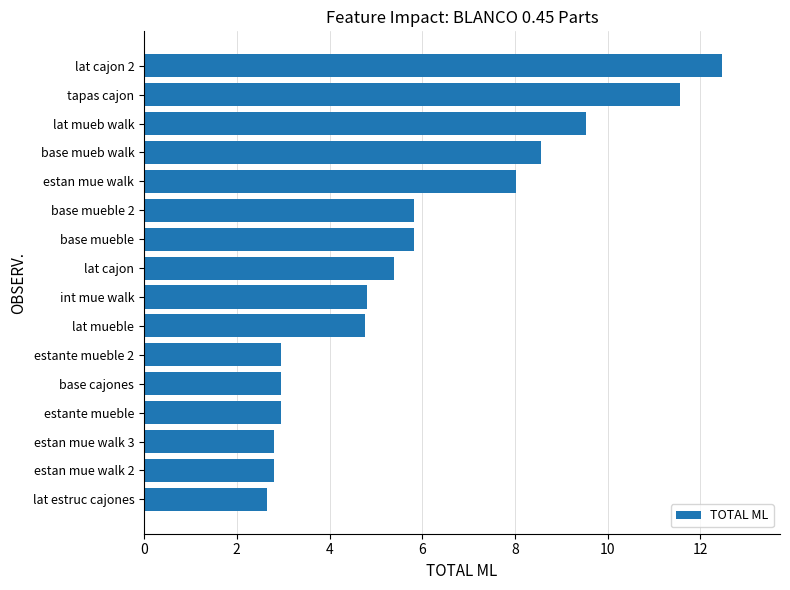

What value does the data have at base mueb walk?

8.6